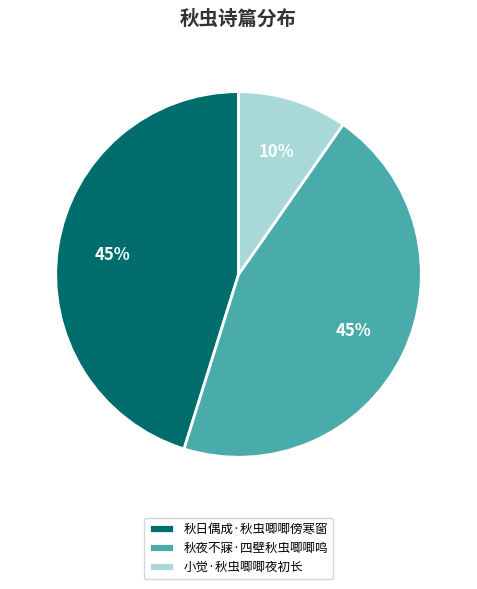

To the nearest percent, what is the difference between the largest and smallest slice percentages?

35%